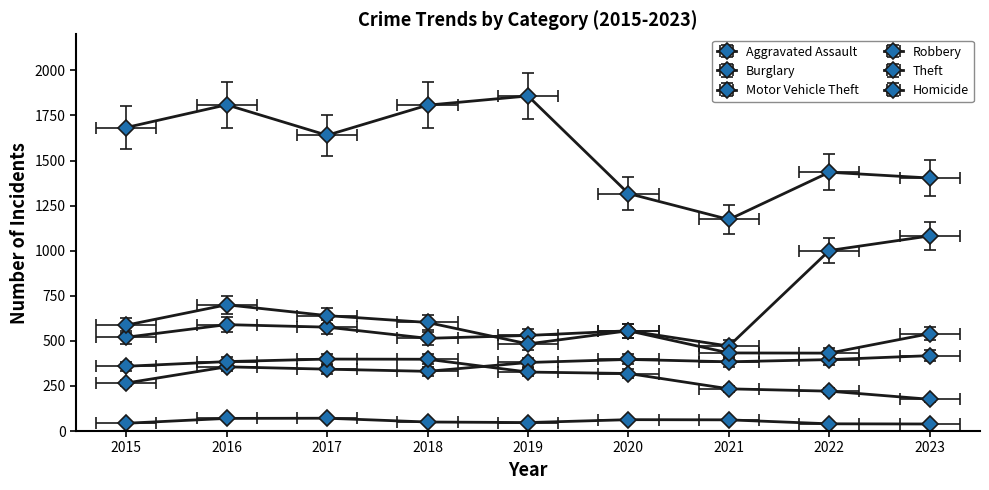

Where is the first local maximum for Homicide?

2017